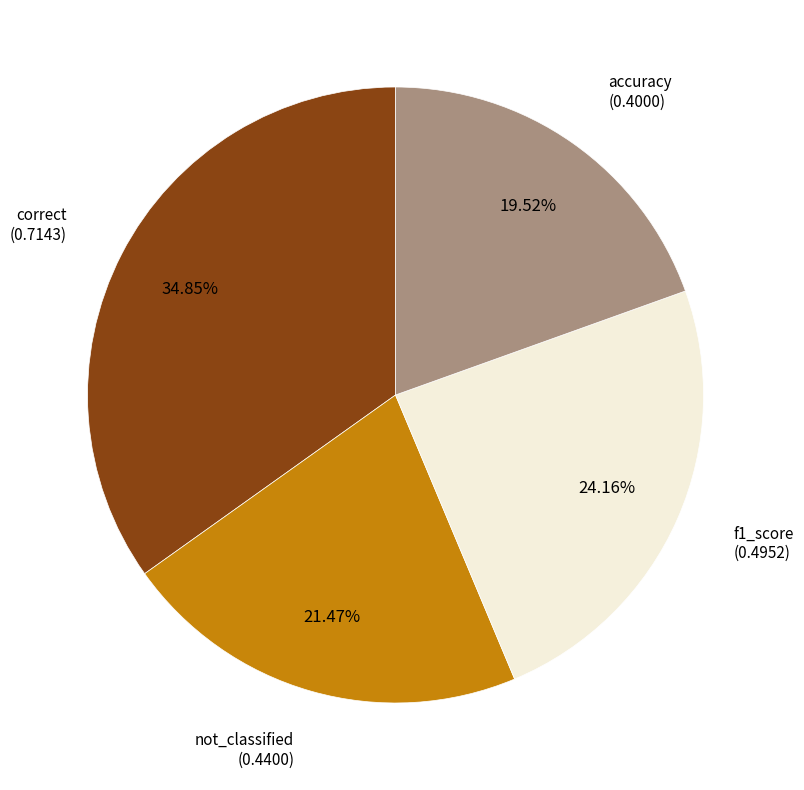

Which has a higher value, not_classified or accuracy?

not_classified